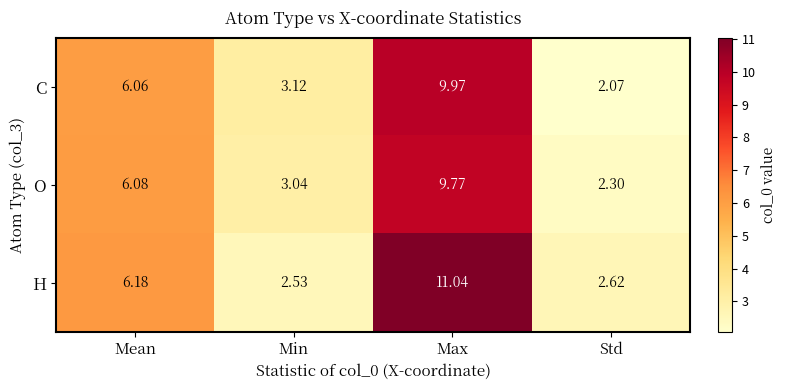

At which label is H closest to 6?

Mean